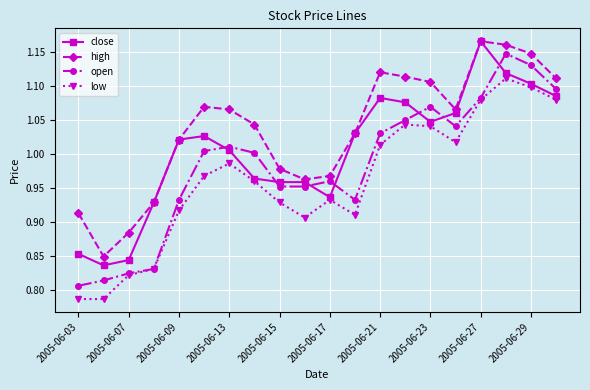

True or false: open and high cross at least once.

False